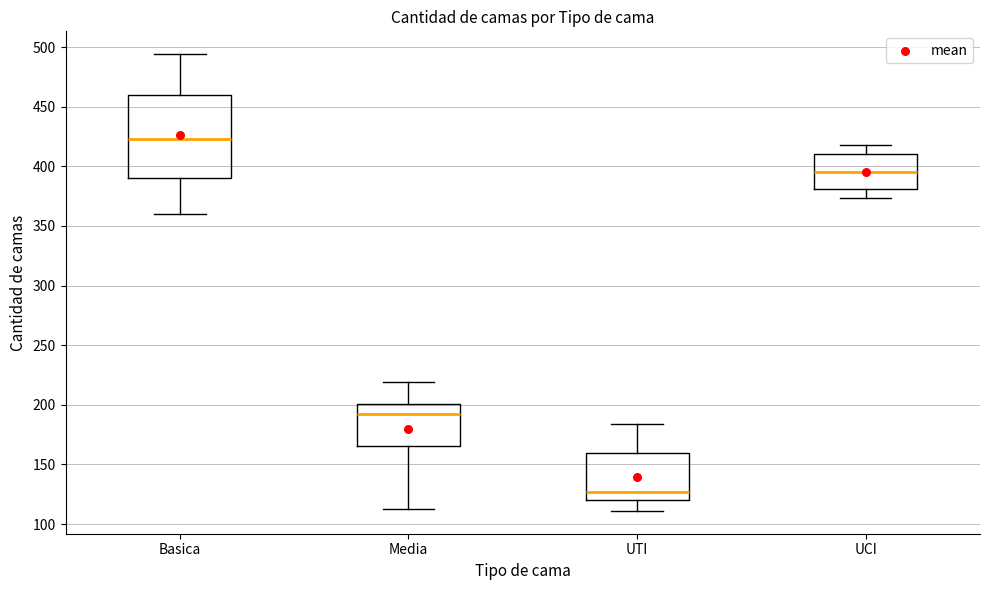

Where is the lower edge of the box for UCI on the y-axis? The values are not printed on the chart, so give them approximately, as read against the axis.

380